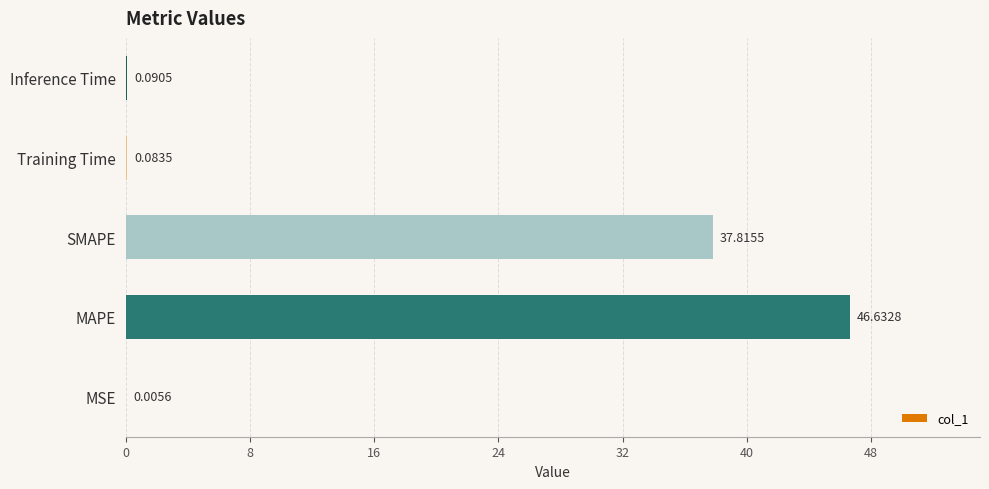

What is the sum of the values at MAPE and Training Time?

46.7